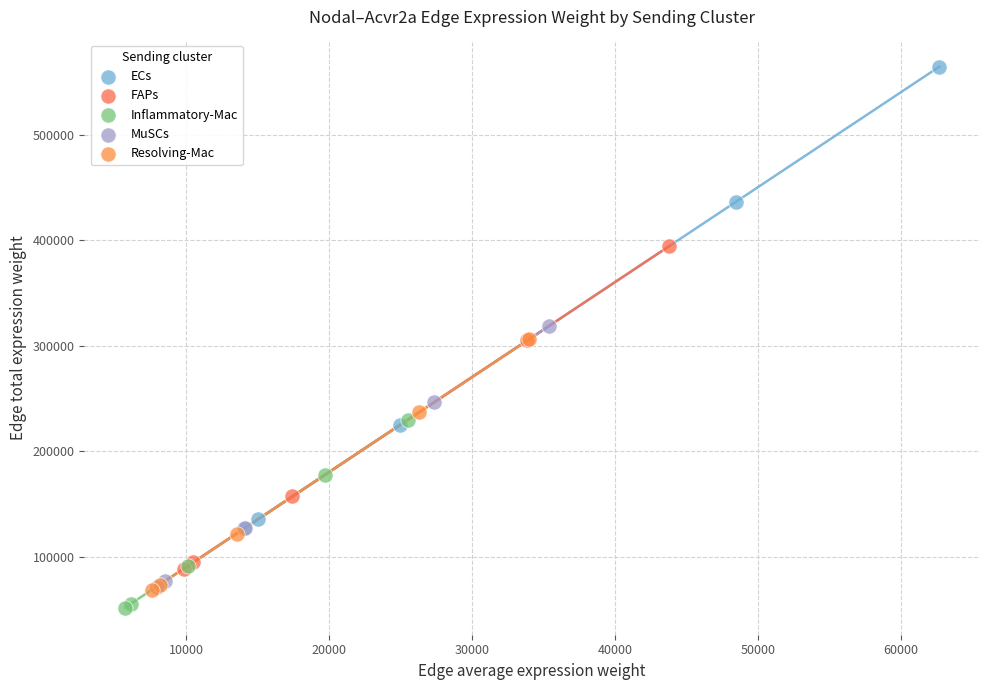

Which series contains the lowest Y value?

Inflammatory-Mac